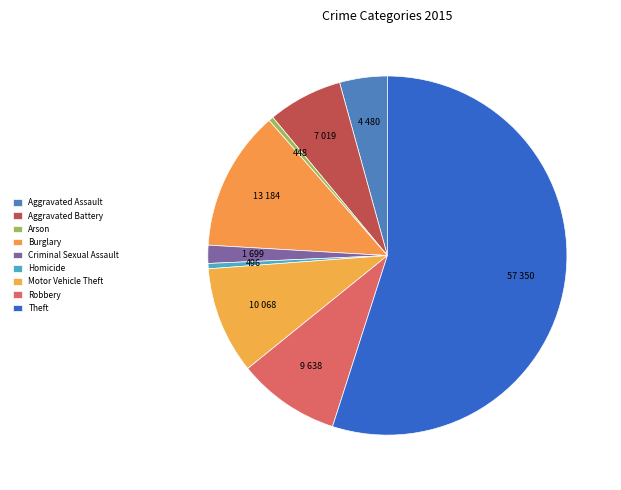

What is the total percentage of Aggravated Battery and Robbery?

16.0%